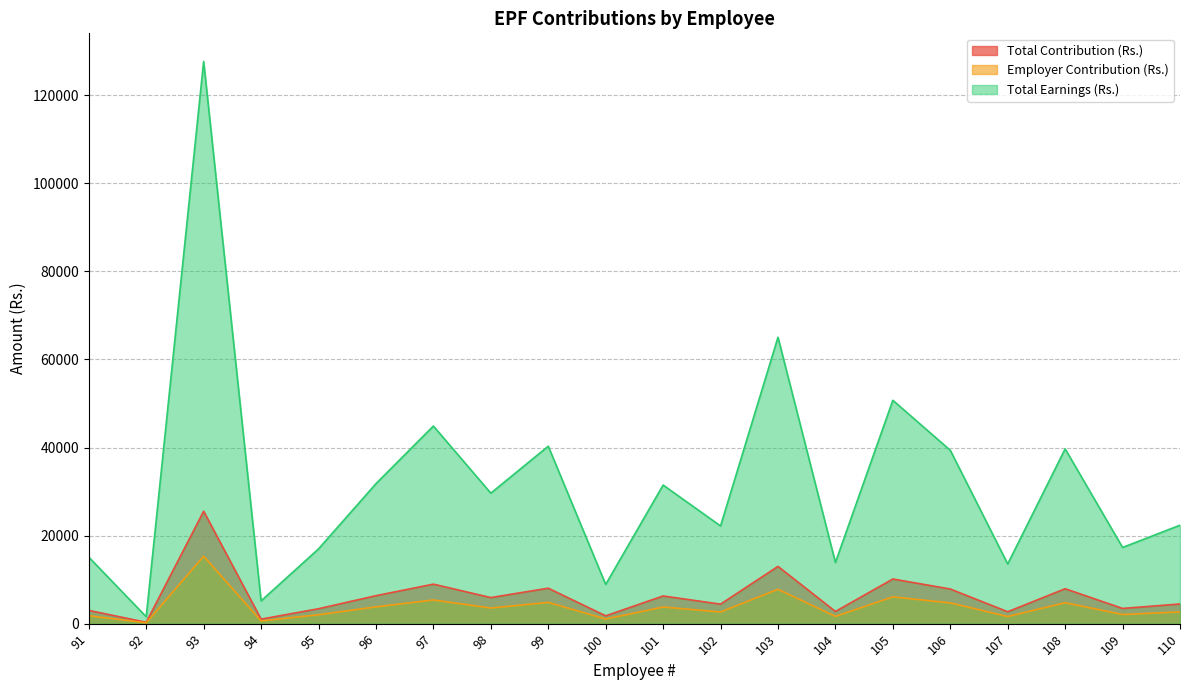

True or false: Total Contribution (Rs.) and Employer Contribution (Rs.) intersect in this chart.

False